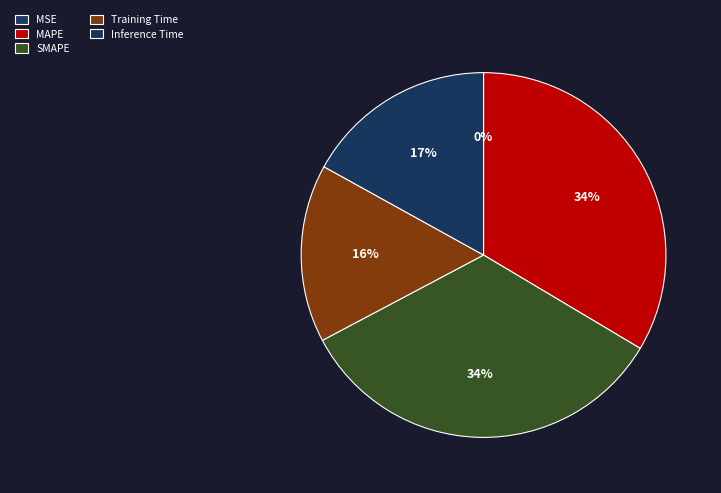

Combined, what portion of the pie is Inference Time and SMAPE?

50.7%